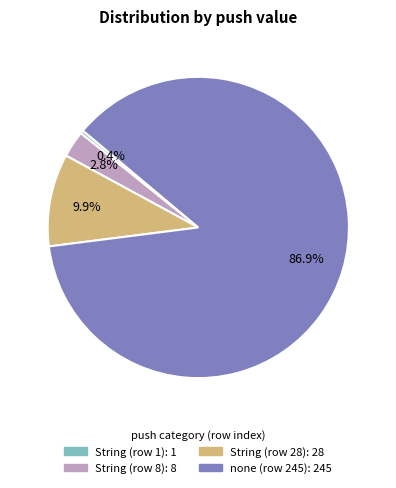

Is there any slice that represents more than half of the pie?

Yes